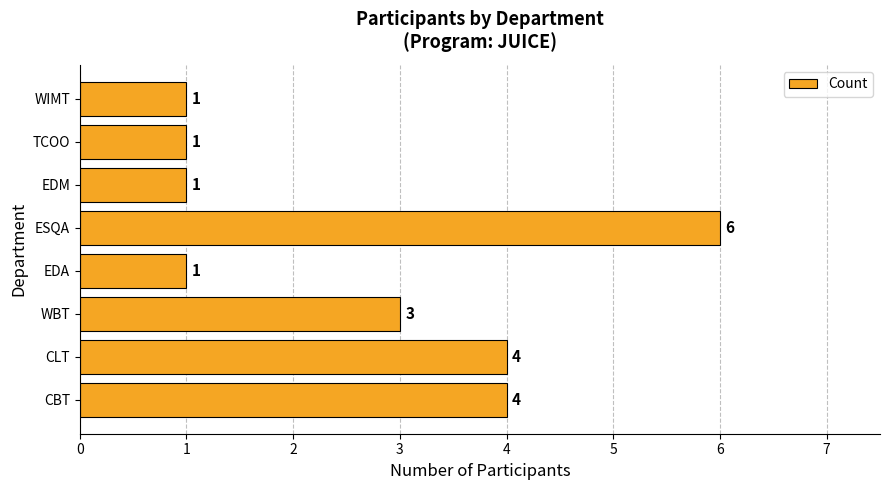

Approximately how many times larger is the value at EDM compared to WBT?

0.3